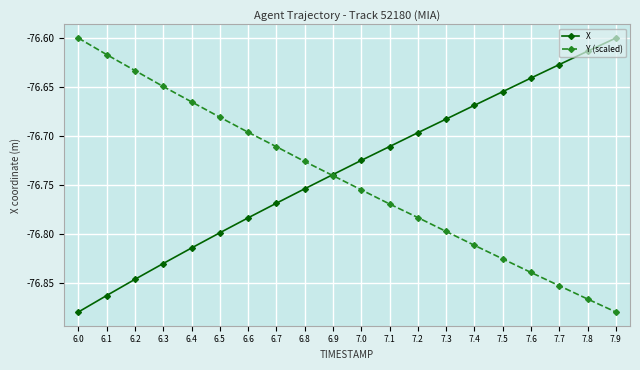

List the labels in order of X value, largest first.

7.9, 7.8, 7.7, 7.6, 7.5, 7.4, 7.3, 7.2, 7.1, 7.0, 6.9, 6.8, 6.7, 6.6, 6.5, 6.4, 6.3, 6.2, 6.1, 6.0